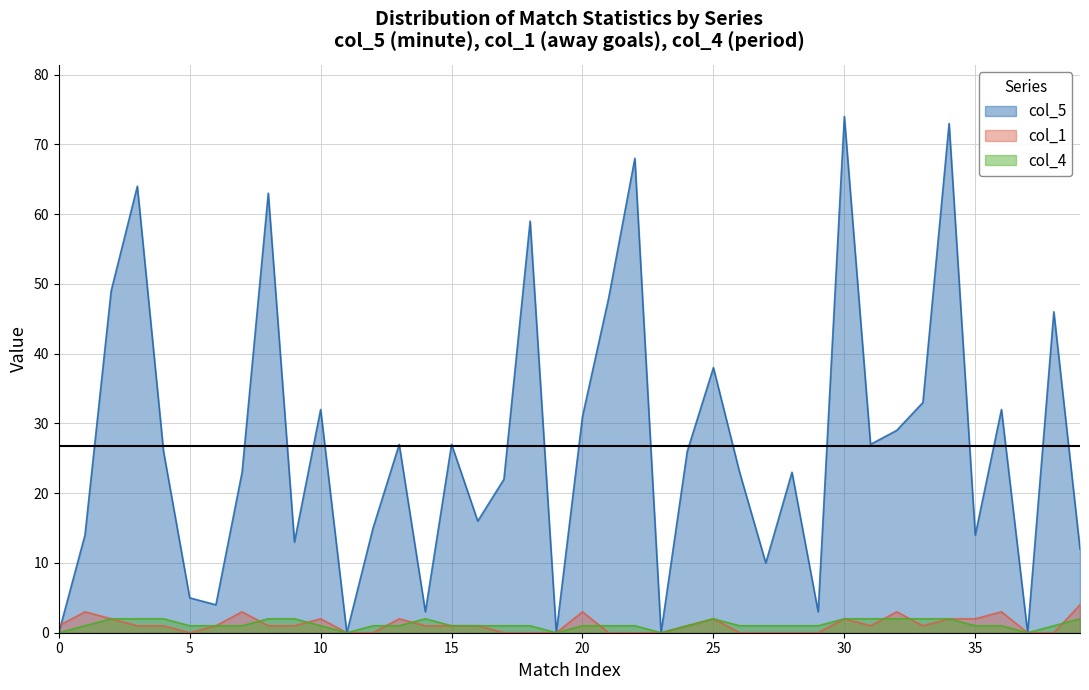

What is the difference between the col_4 values at 31 and 27?

1